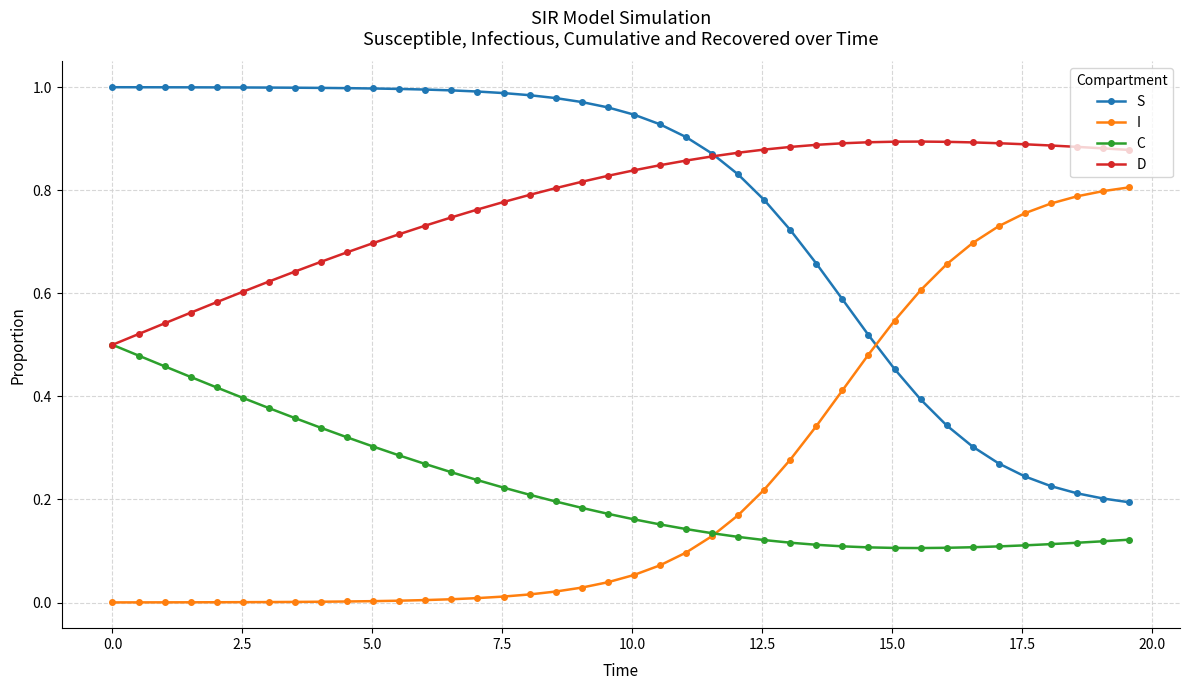

True or false: C and S cross at least once.

False